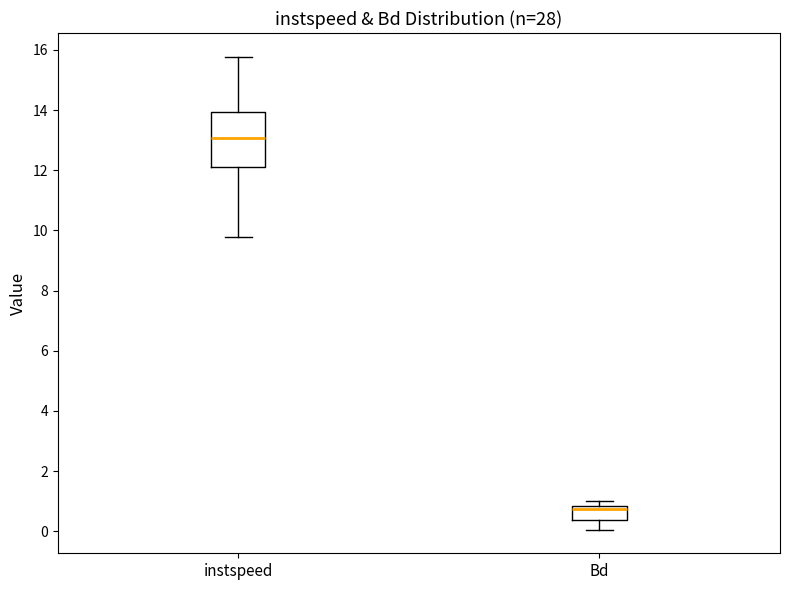

Comparing the boxes themselves (not the whiskers), which one is the tallest?

instspeed